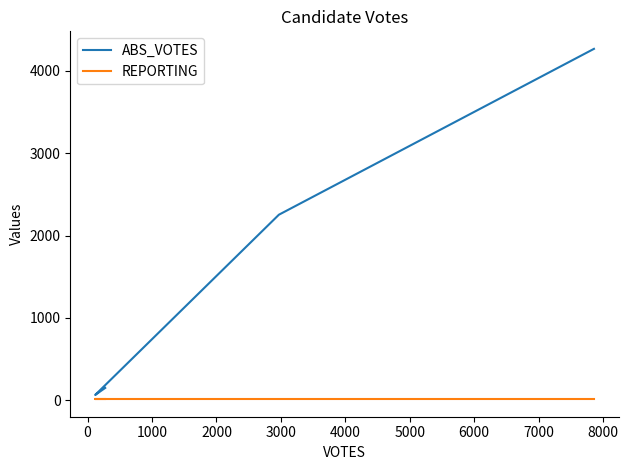

True or false: ABS_VOTES and REPORTING cross at least once.

False